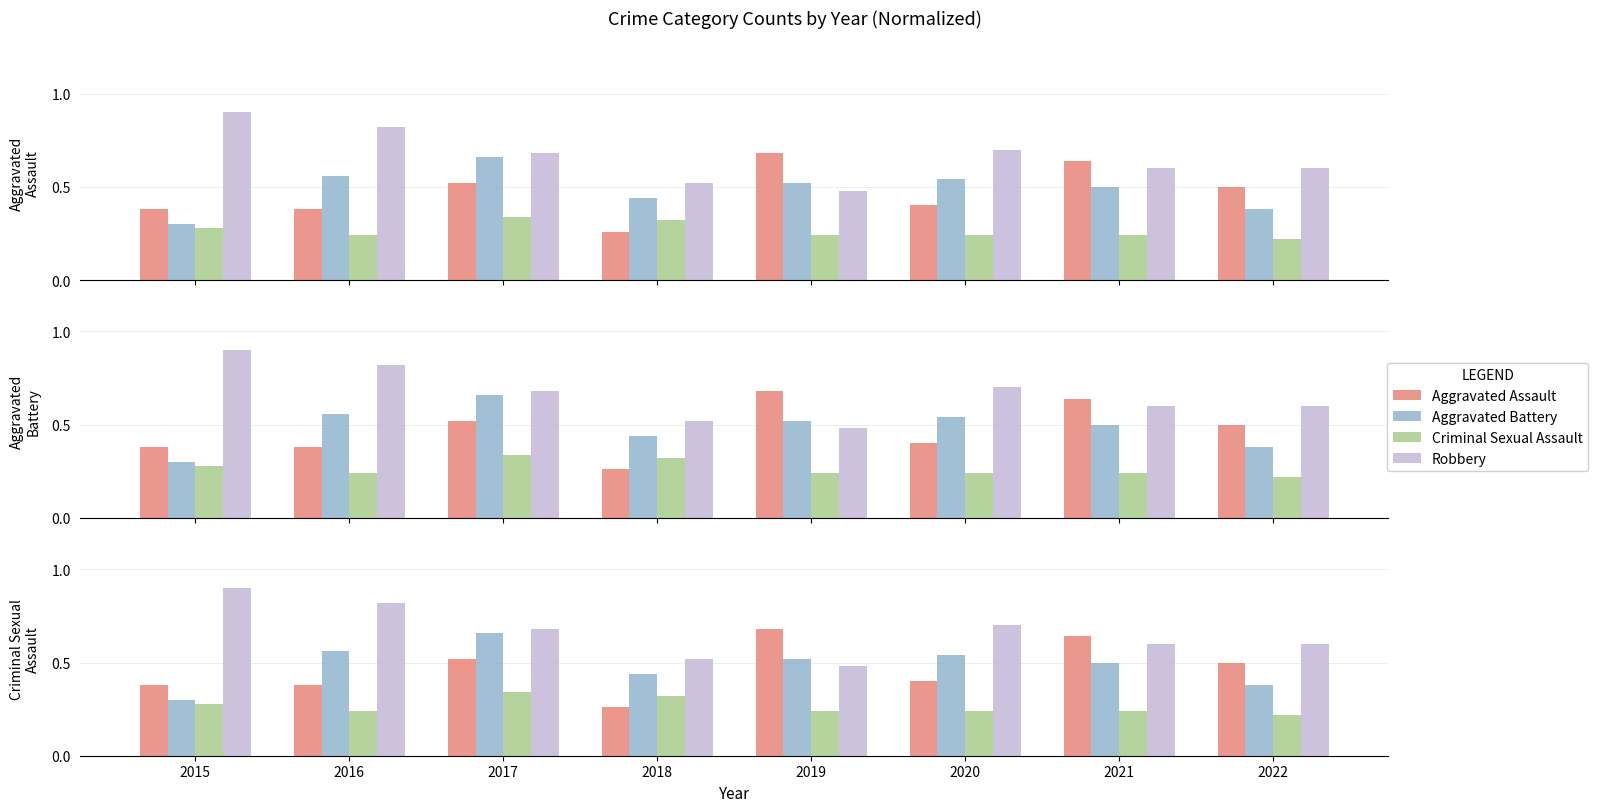

At which category is the sum across all series the highest?

2017